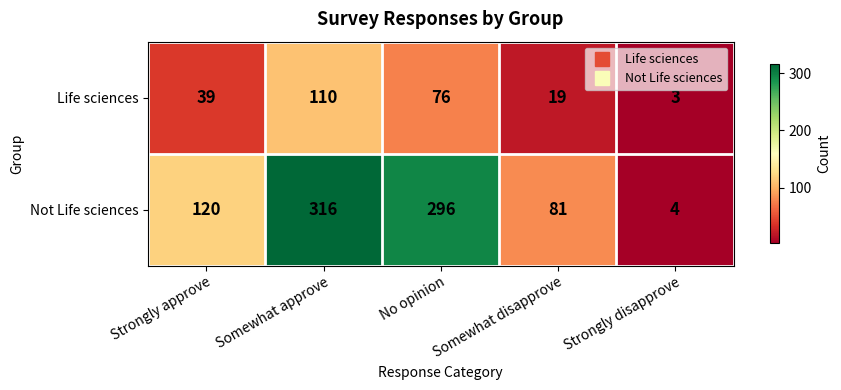

What is the maximum value for Not Life sciences?

316